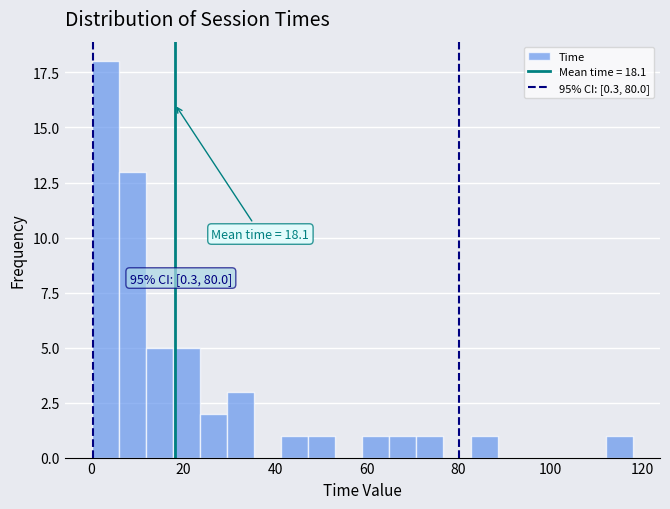

Around what value on the x-axis is the tallest bar? Give the approximate position of its centre, as read against the axis.

2